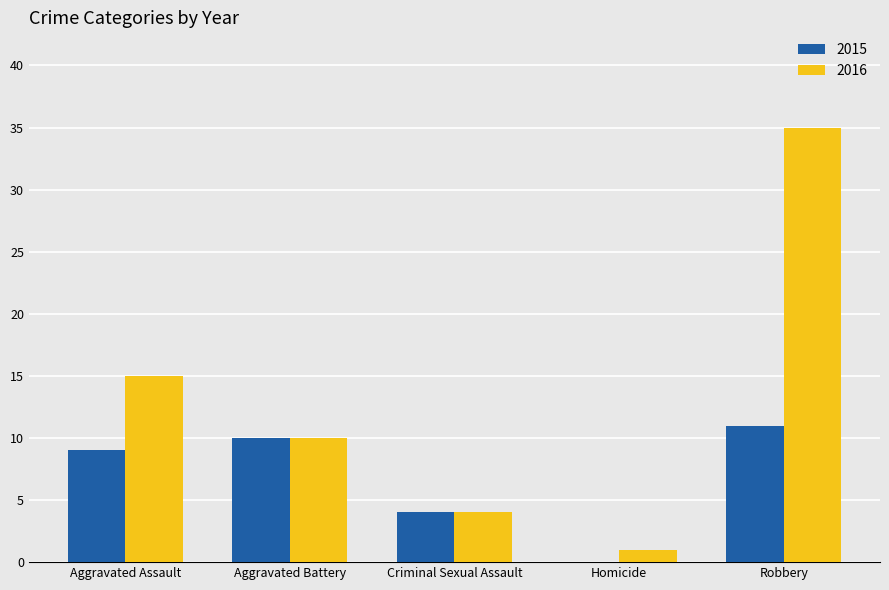

At which category is the sum across all series the highest?

Robbery